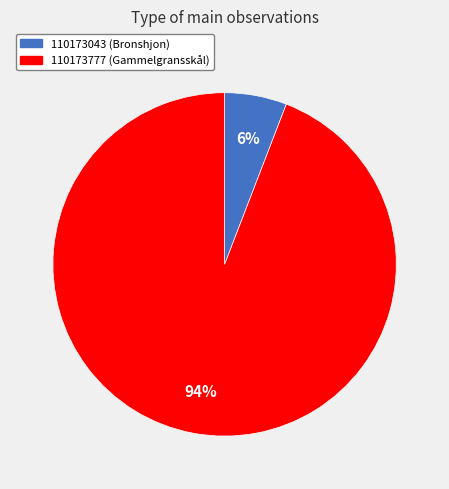

How many segments does this pie chart have?

2